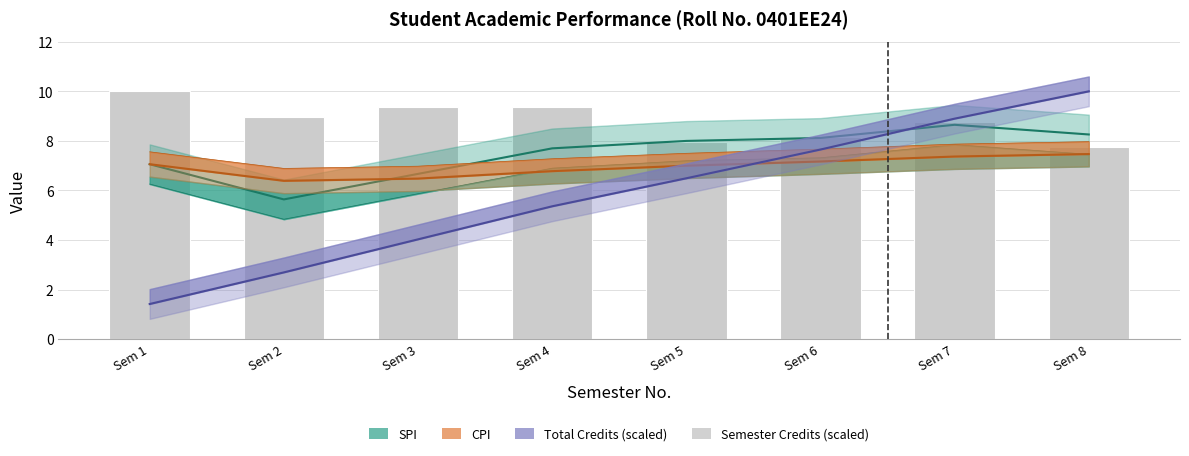

Which series has the largest total across all categories?

Semester Credits (scaled)